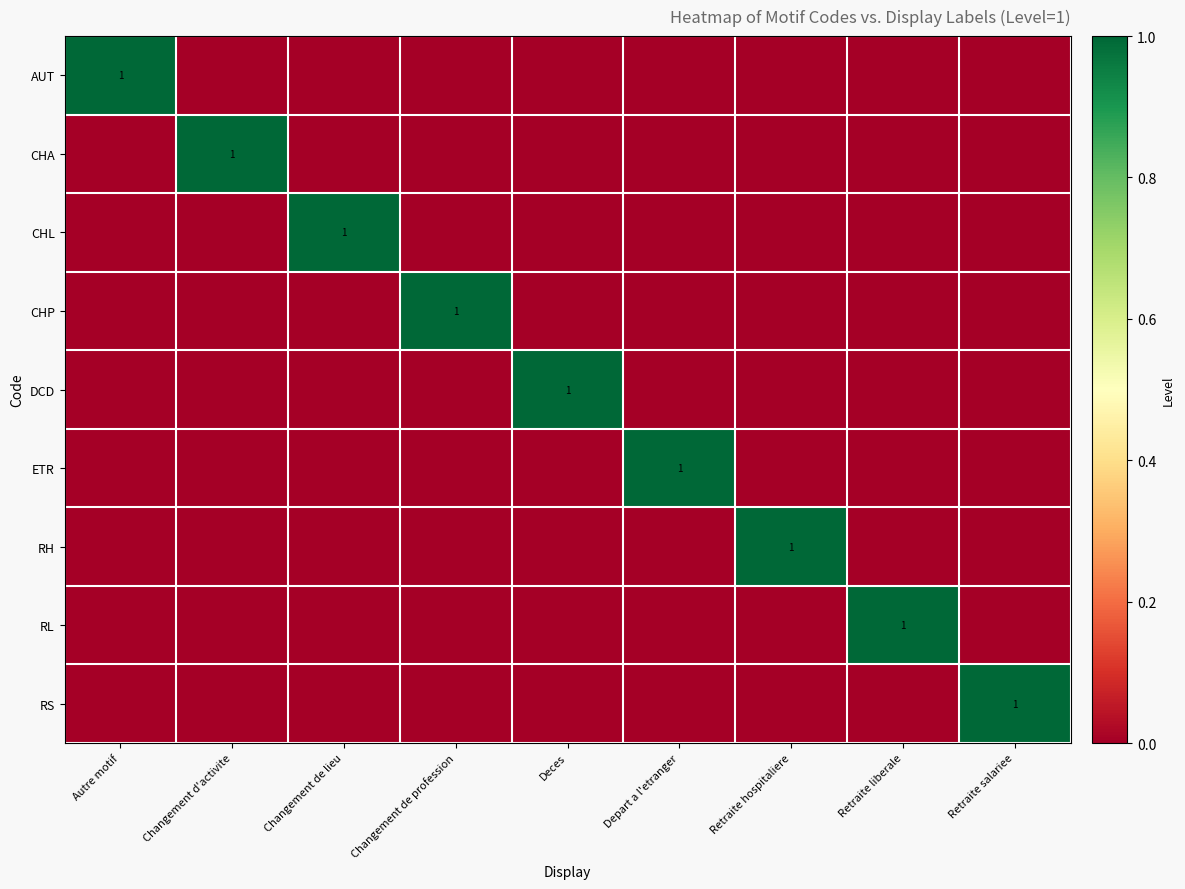

Is it true that RH equals -1 at Depart a l'etranger?

False